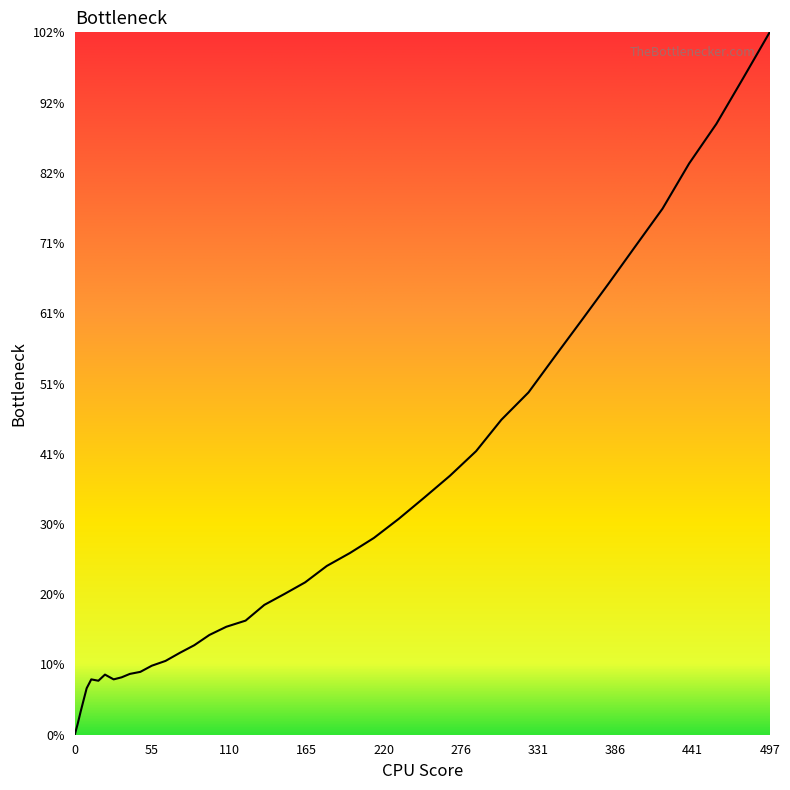

What is the difference between the maximum and minimum values?

102.8